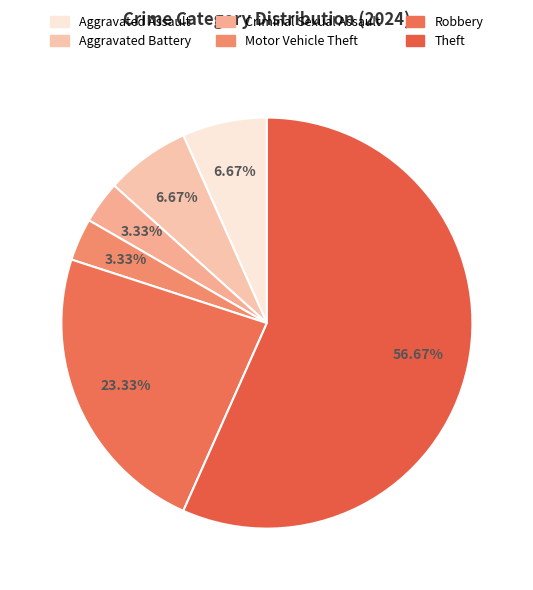

Count the number of slices in the pie.

6